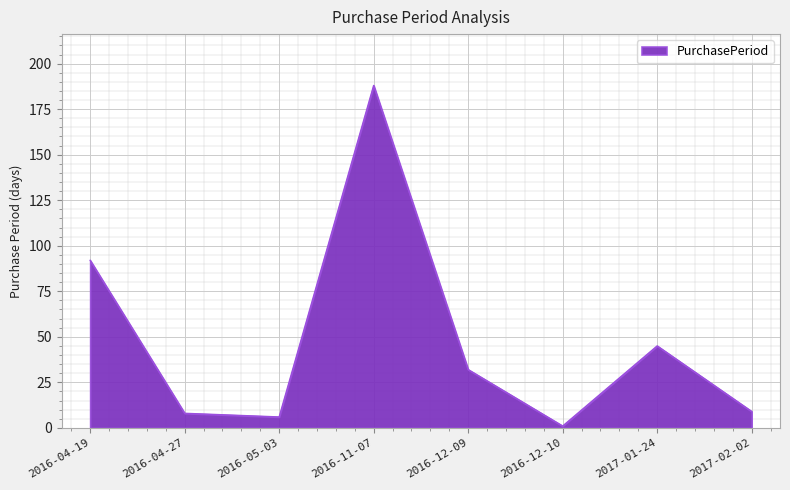

What value does the data have at 2016-11-07?

188